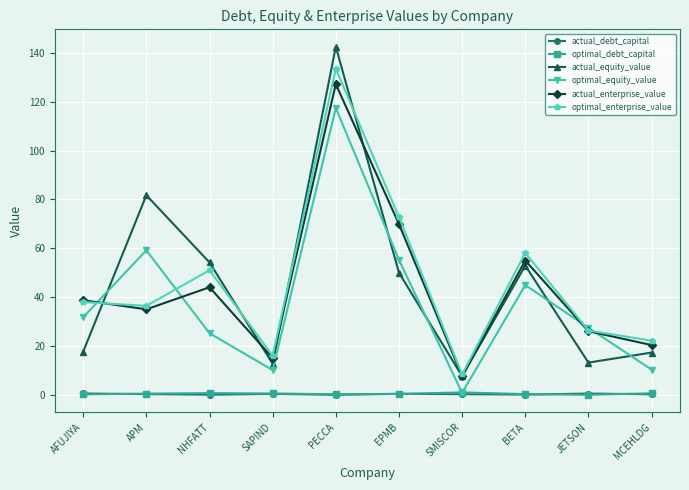

Where is the first local maximum for actual_enterprise_value?

NHFATT